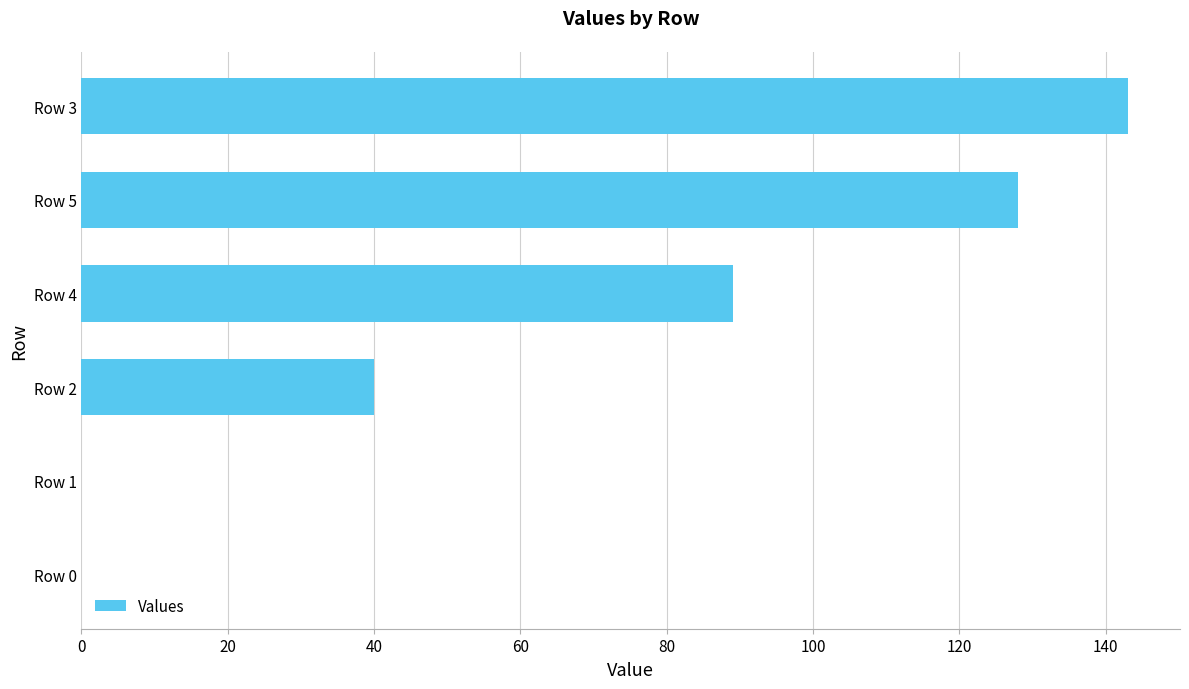

What is the sum of all values?

400